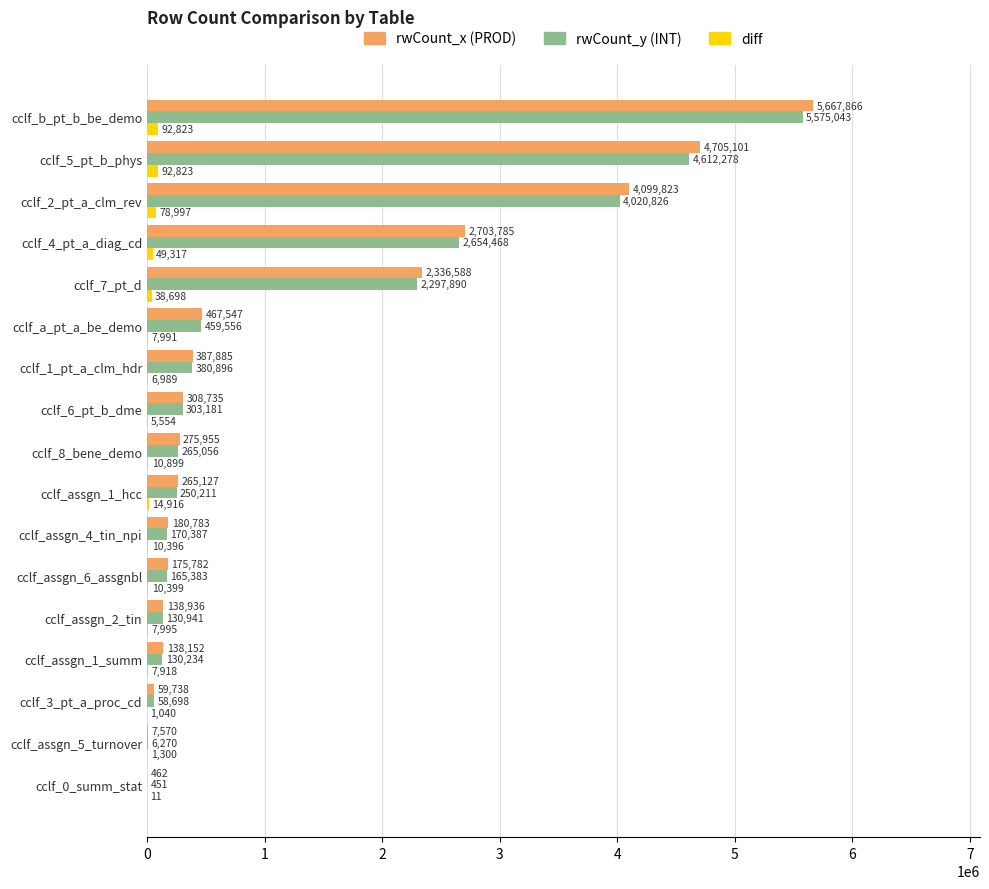

Which category has the highest value across all series?

cclf_b_pt_b_be_demo